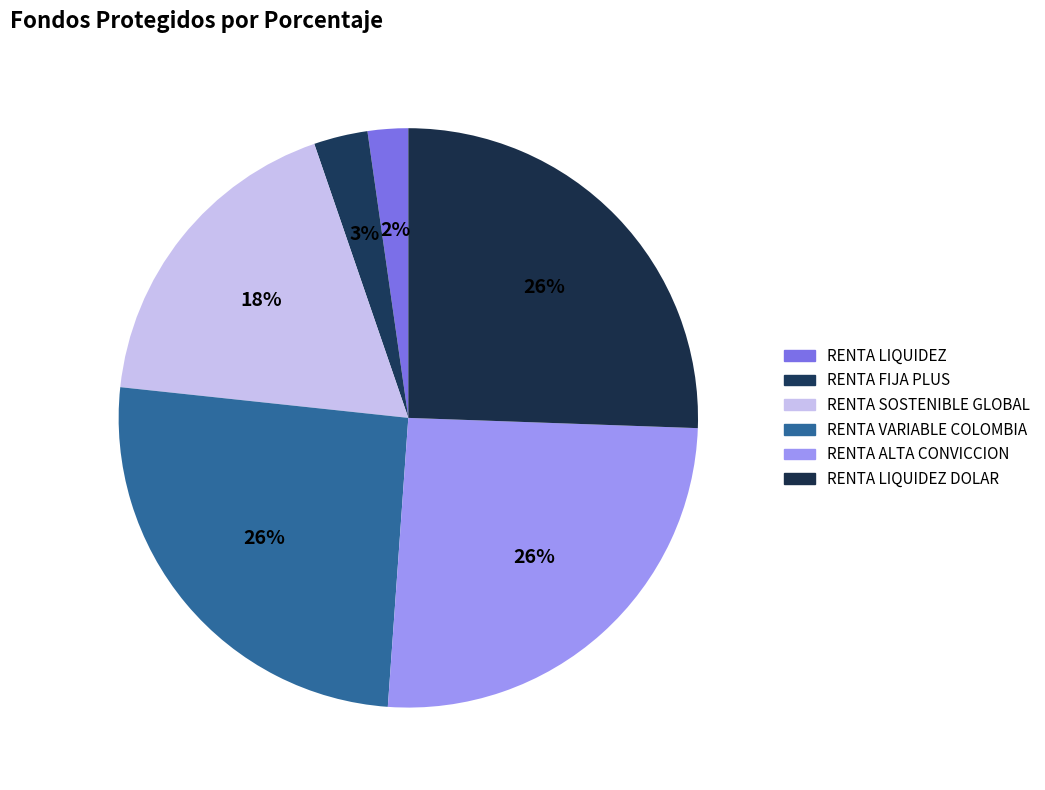

Count the number of slices in the pie.

6